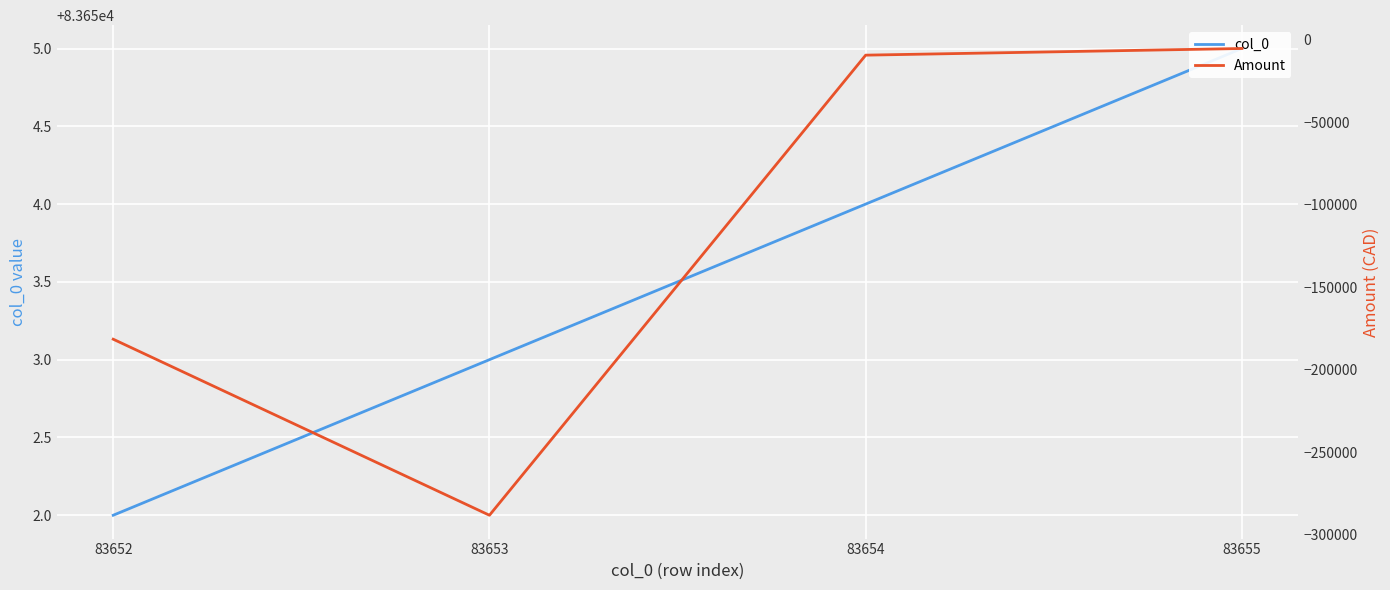

What is the sum of all col_0 values?

334614.0